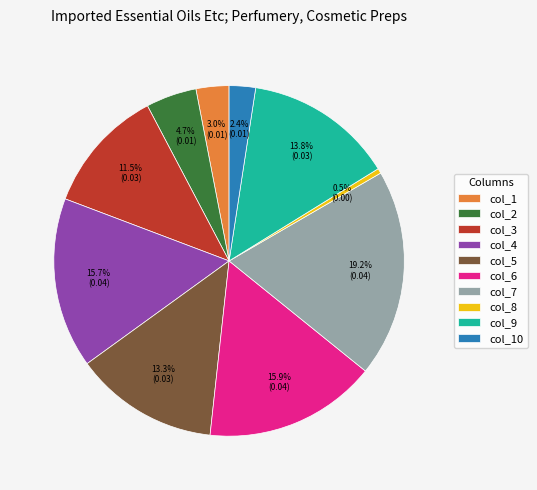

What is the largest slice in the pie chart?

col_7